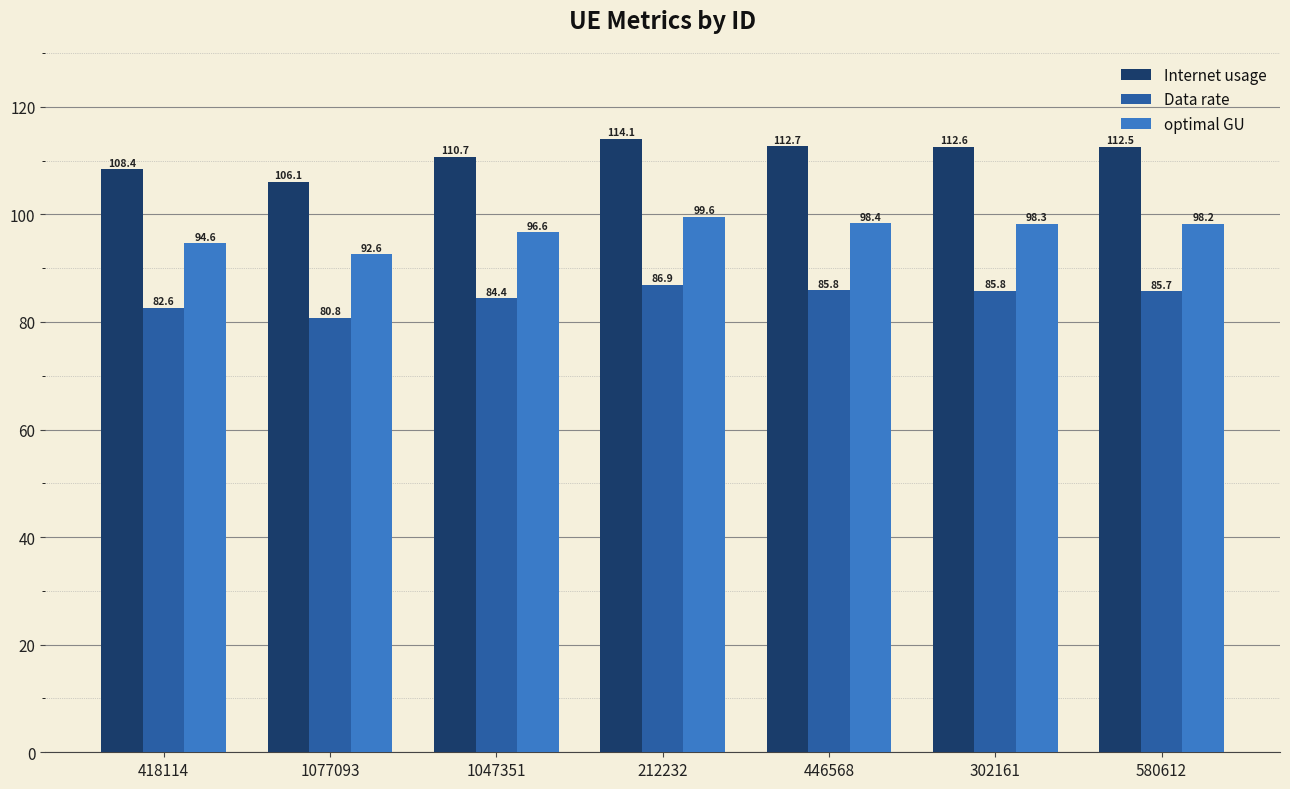

The value of optimal GU at 302161 is 42.3. True or false?

False